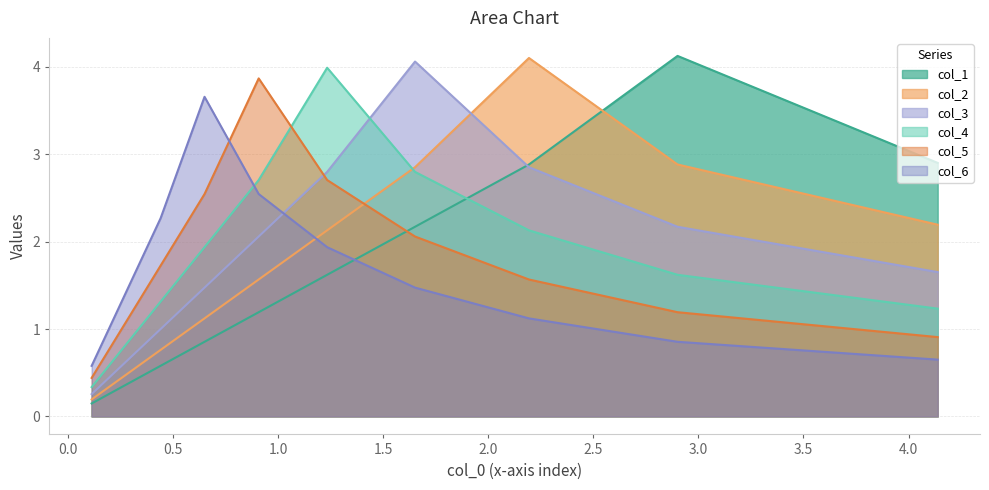

Rank the categories by col_4 value from highest to lowest.

4, 3, 5, 2, 6, 1, 7, 0, 8, 9